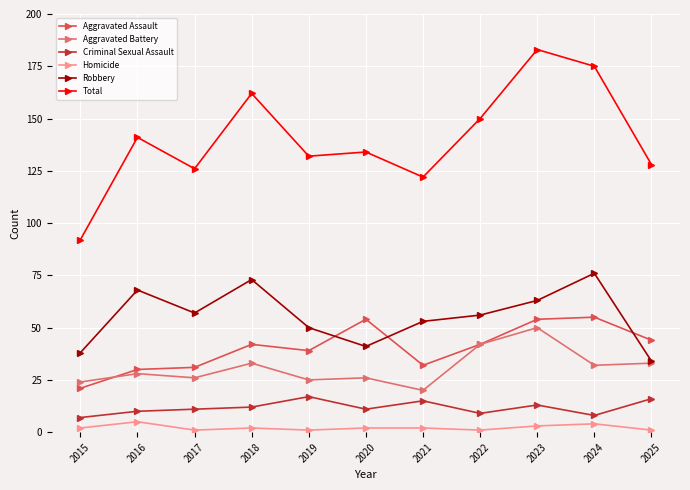

How many Homicide values are between 1 and 3?

9